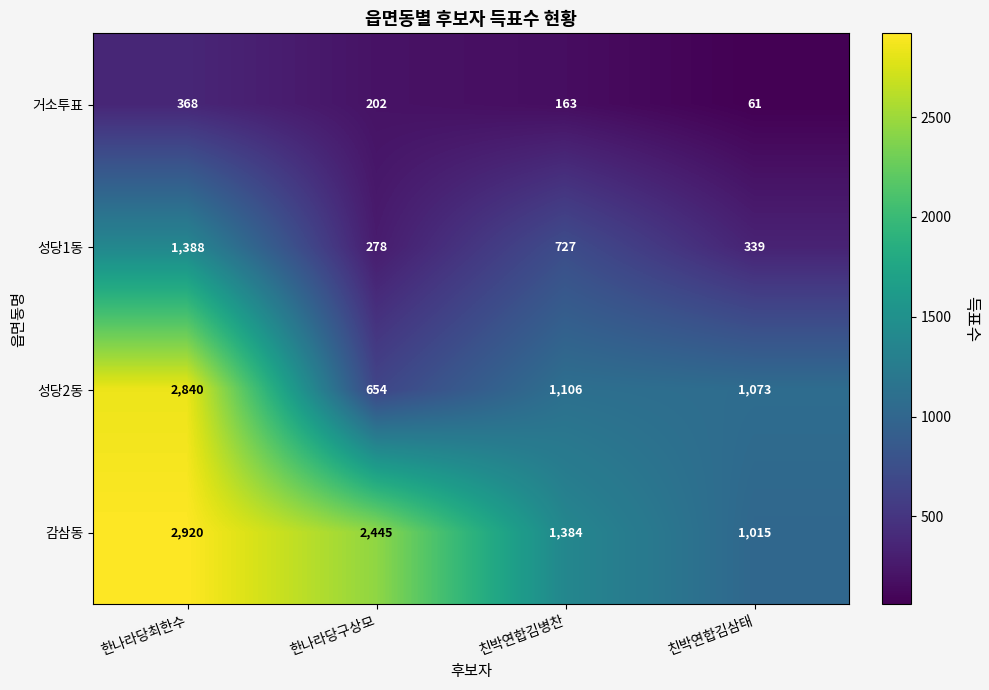

What is the lowest value of the 성당2동 series?

654